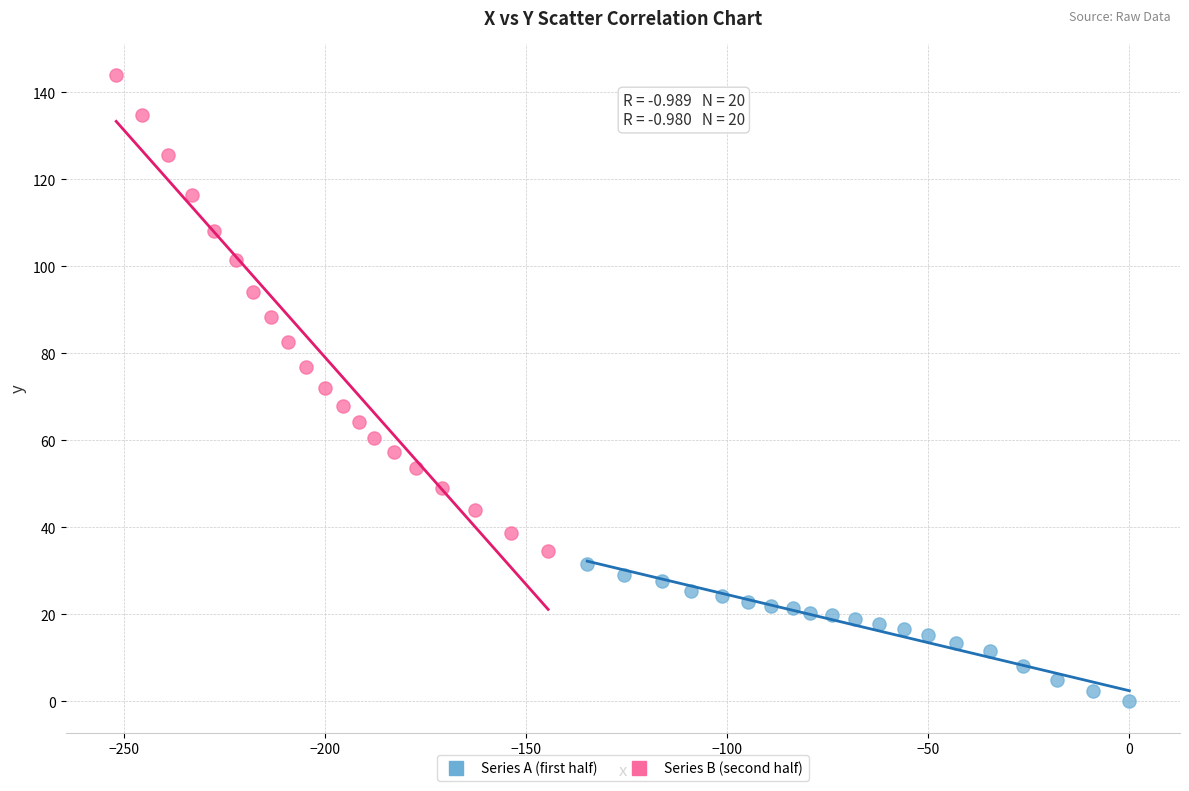

Which series reaches the minimum Y coordinate?

Series A (first half)